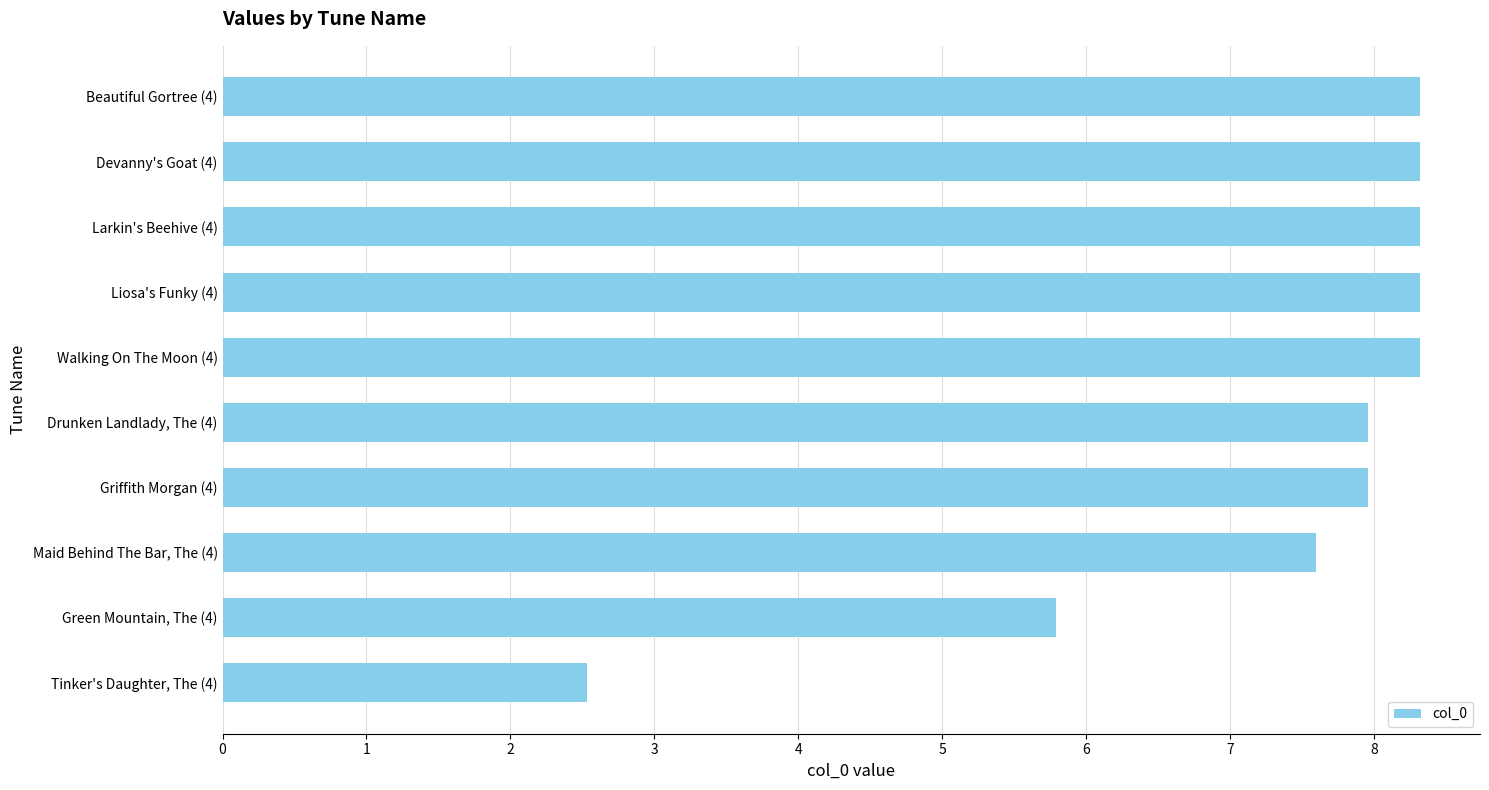

What position from the bottom is Griffith Morgan (4)?

4